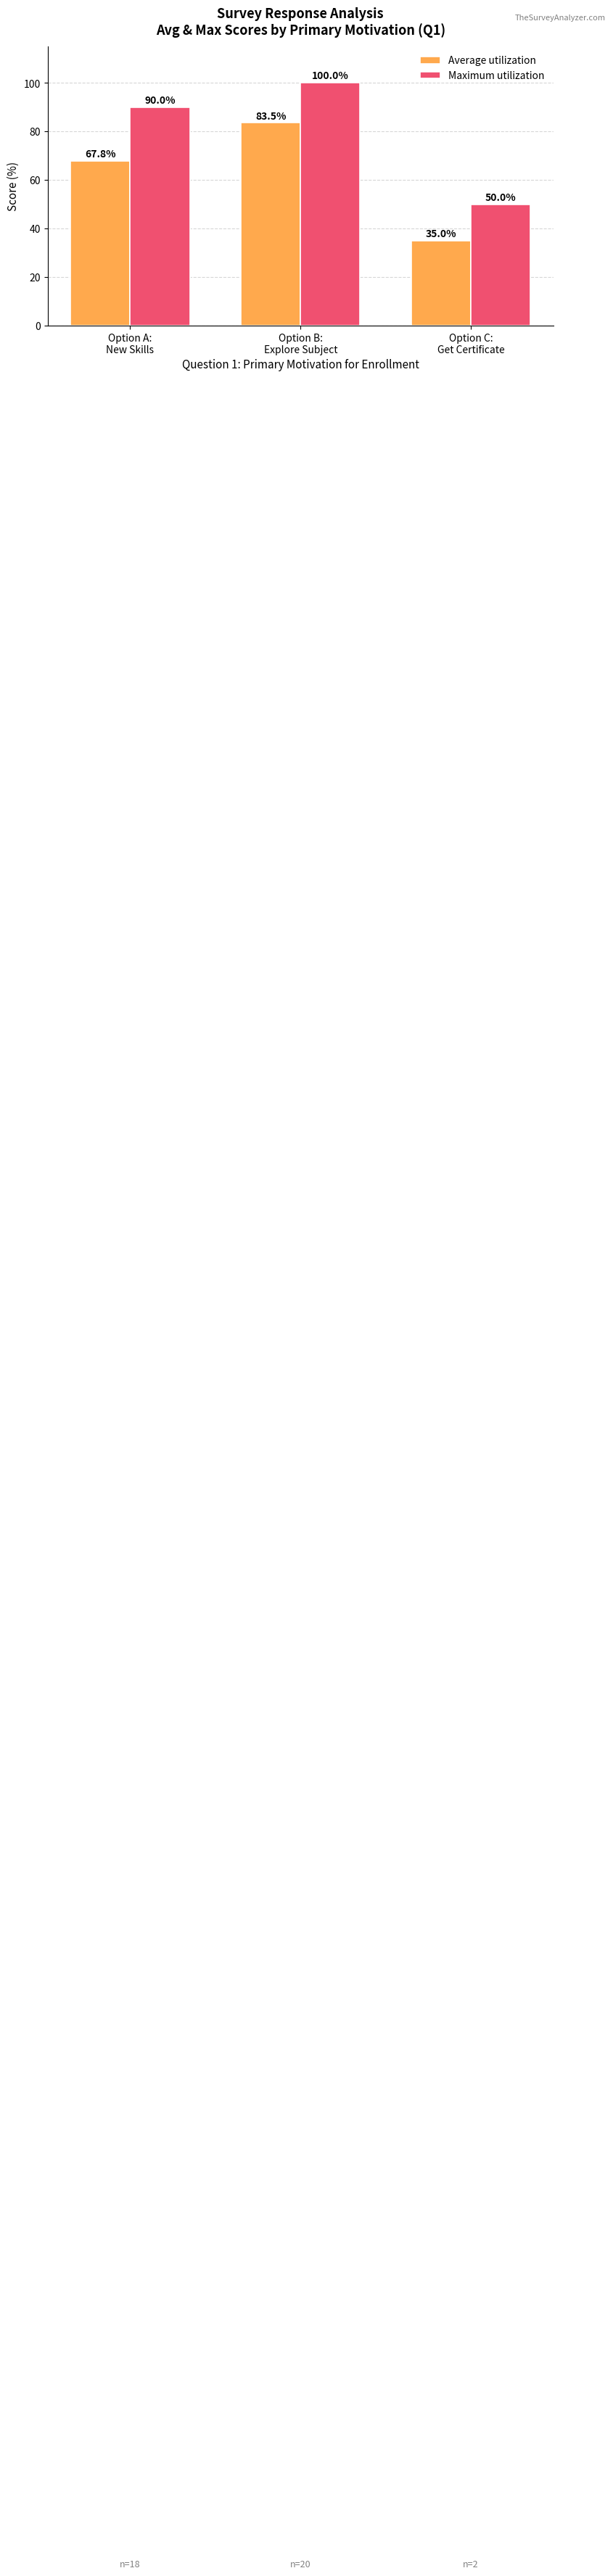

Which series has the largest range (max minus min)?

Maximum utilization